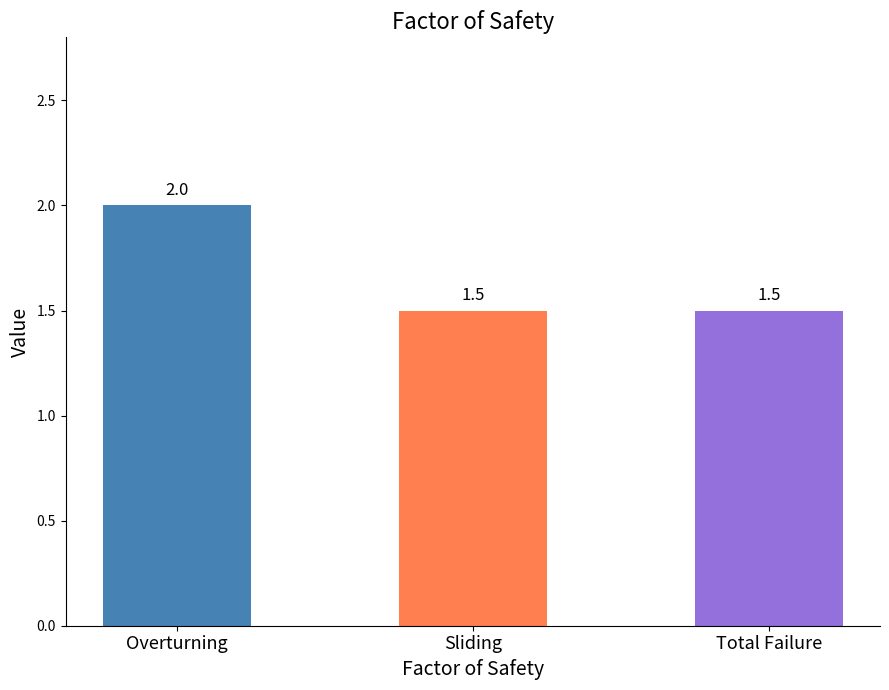

How many categories are shown in the chart?

3